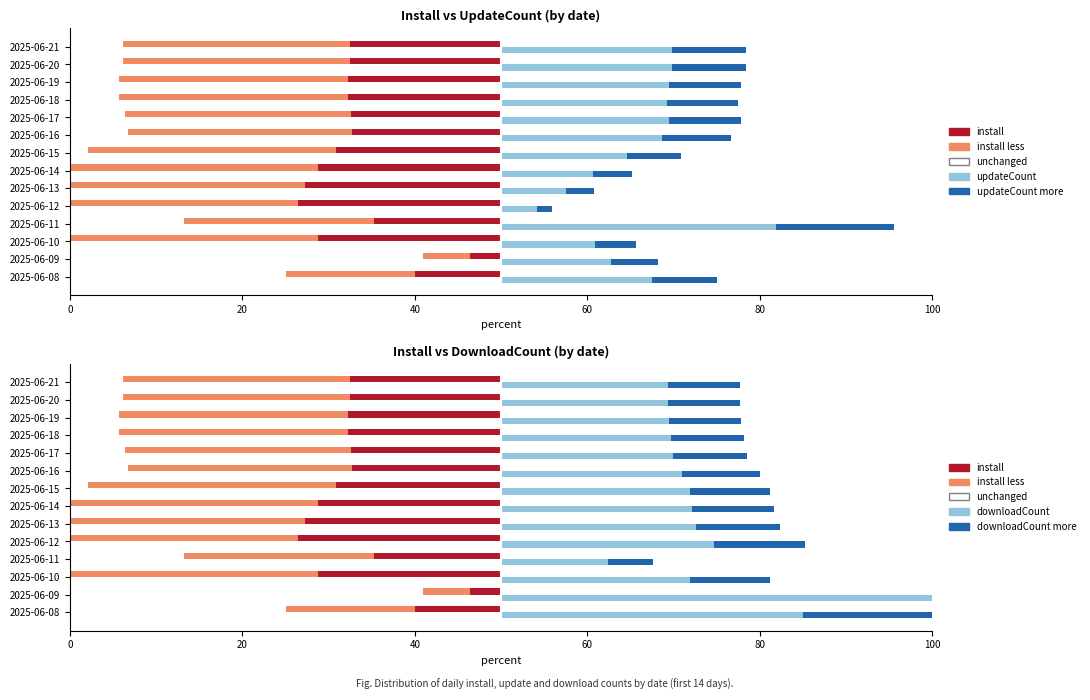

How many groups of bars are there?

14